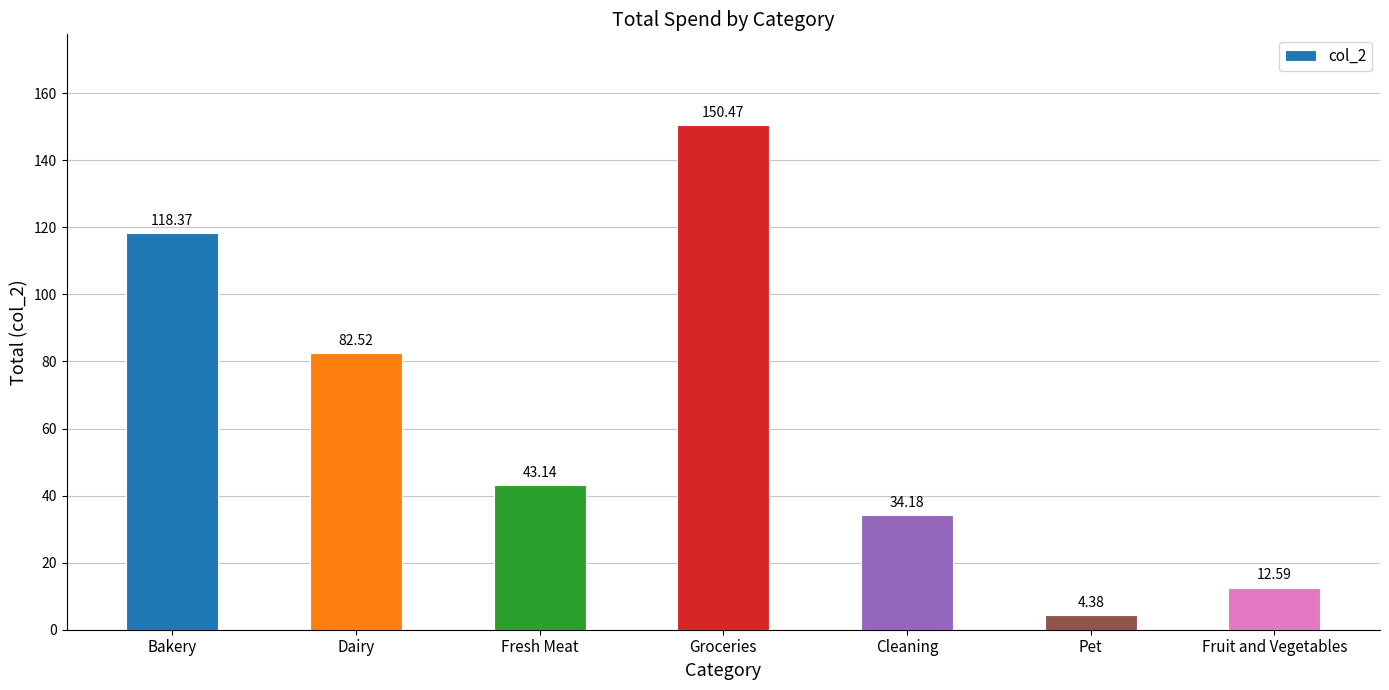

What is the approximate value at Pet?

4.4